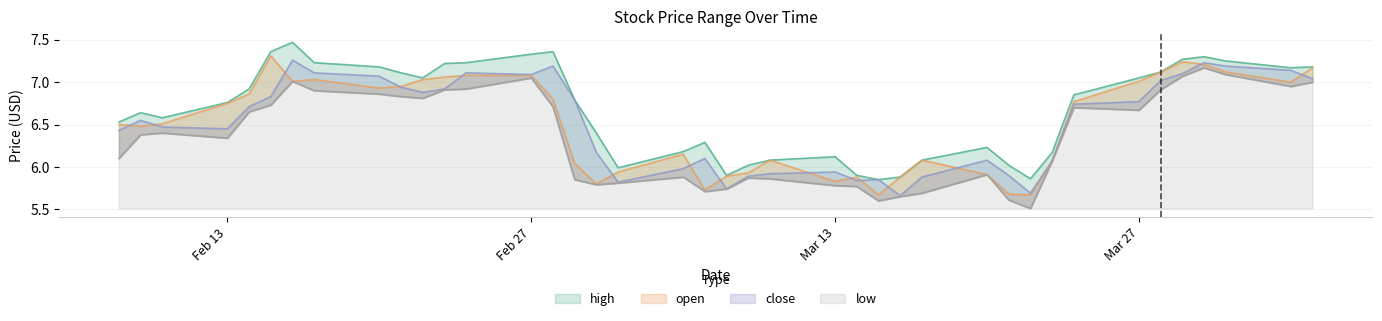

After their last crossing, which series has the higher values: close or open?

open